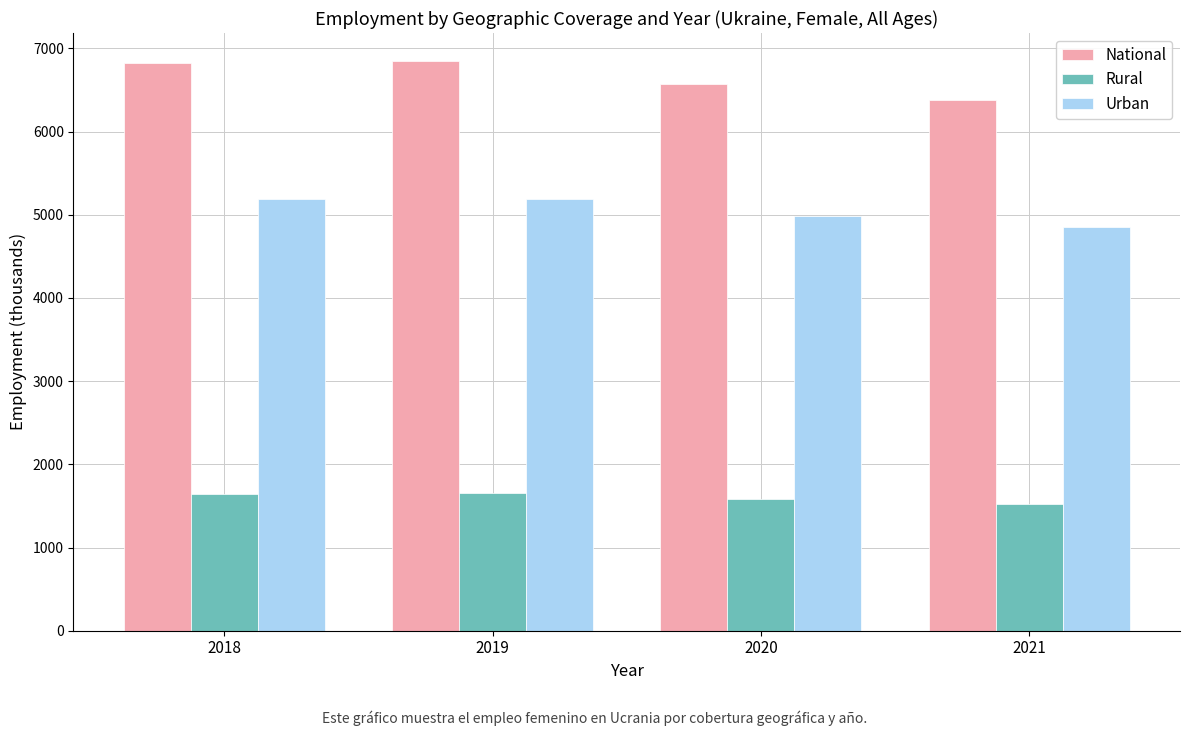

What is the difference between the highest and lowest values at 2020?

4990.9